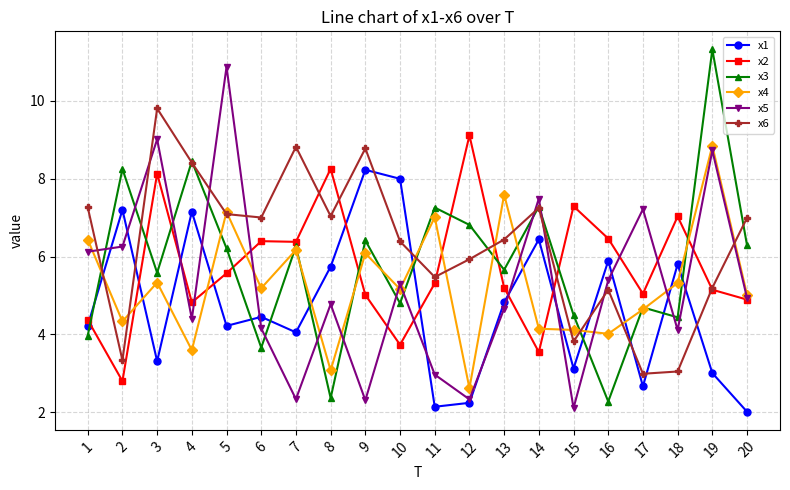

Which series has the largest total across all categories?

x6